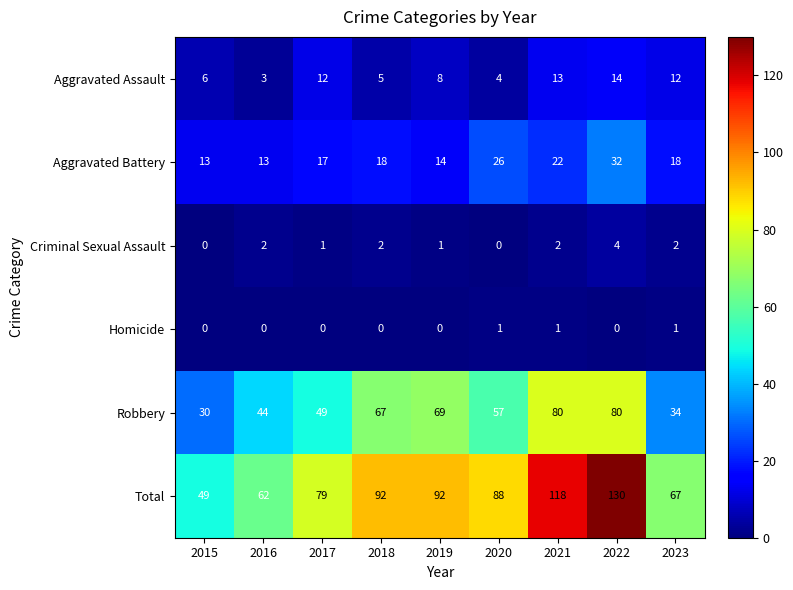

What is the sum of the Aggravated Assault values at 2017 and 2016?

15